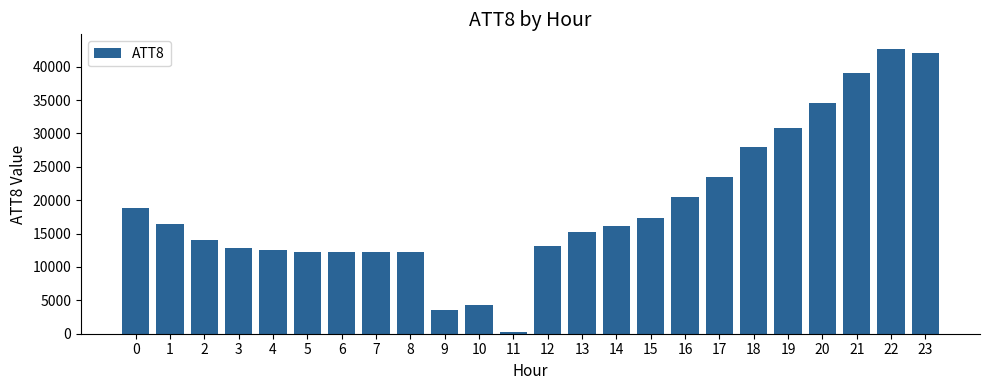

What is the change in value from 14 to 23?

+25800